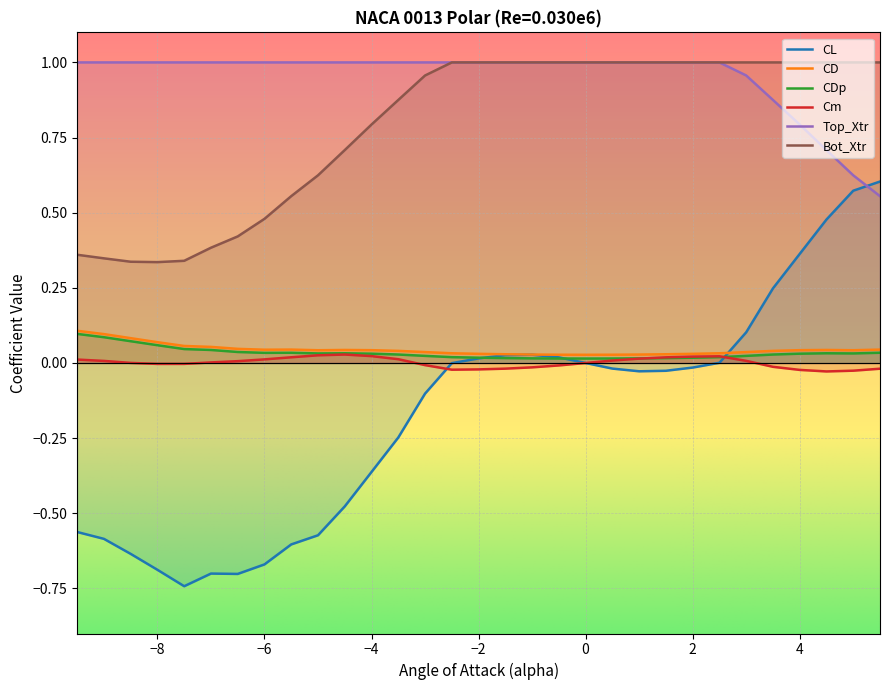

Which series has the widest spread of values?

CL